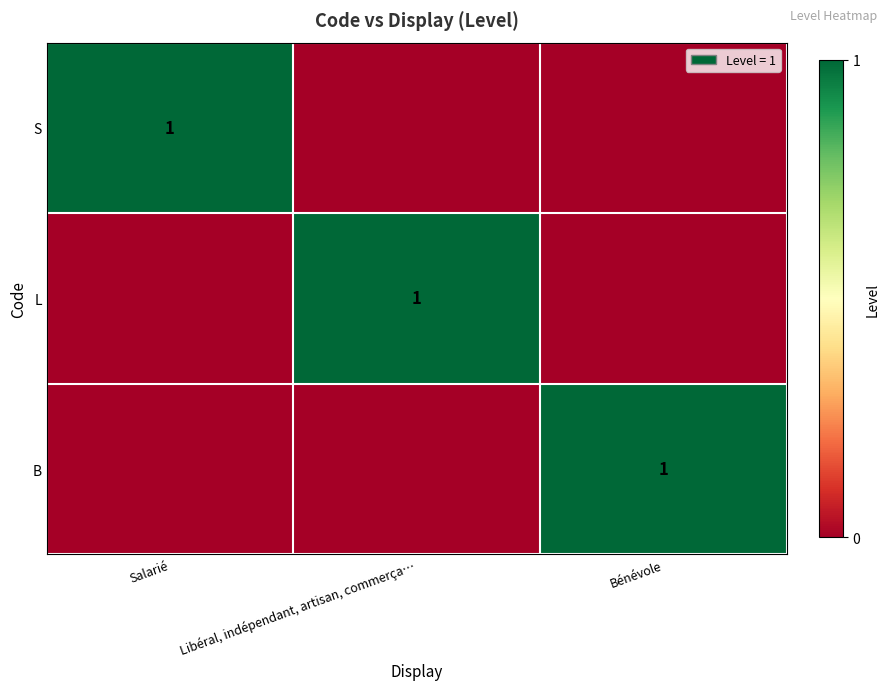

How many categories are shown in the chart?

3